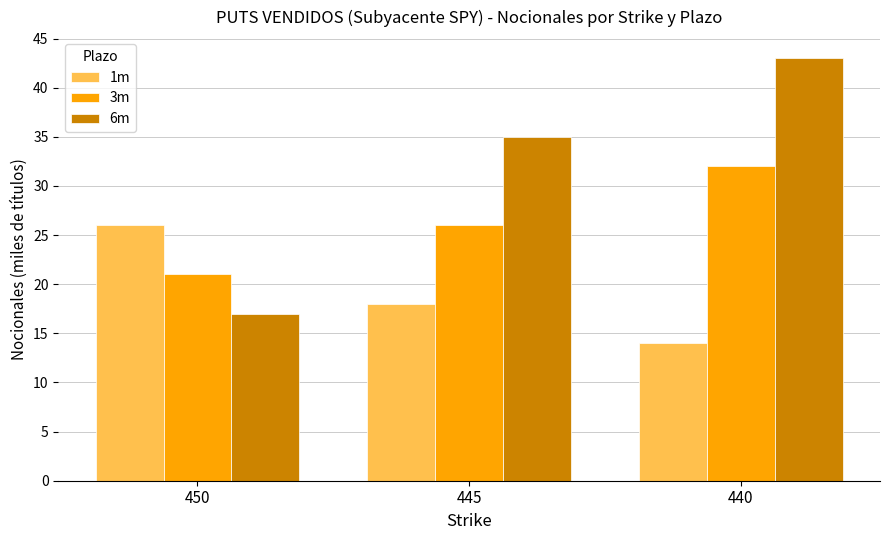

Is it true that 3m equals 57 at 440?

False